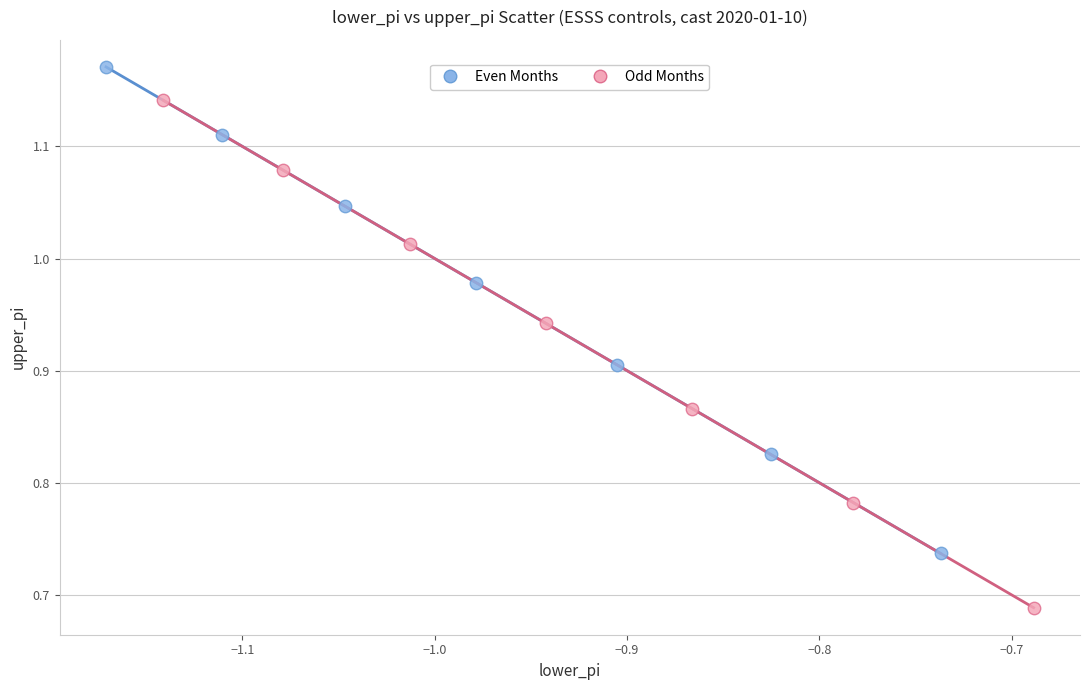

Which series has the widest spread of Y values?

Odd Months